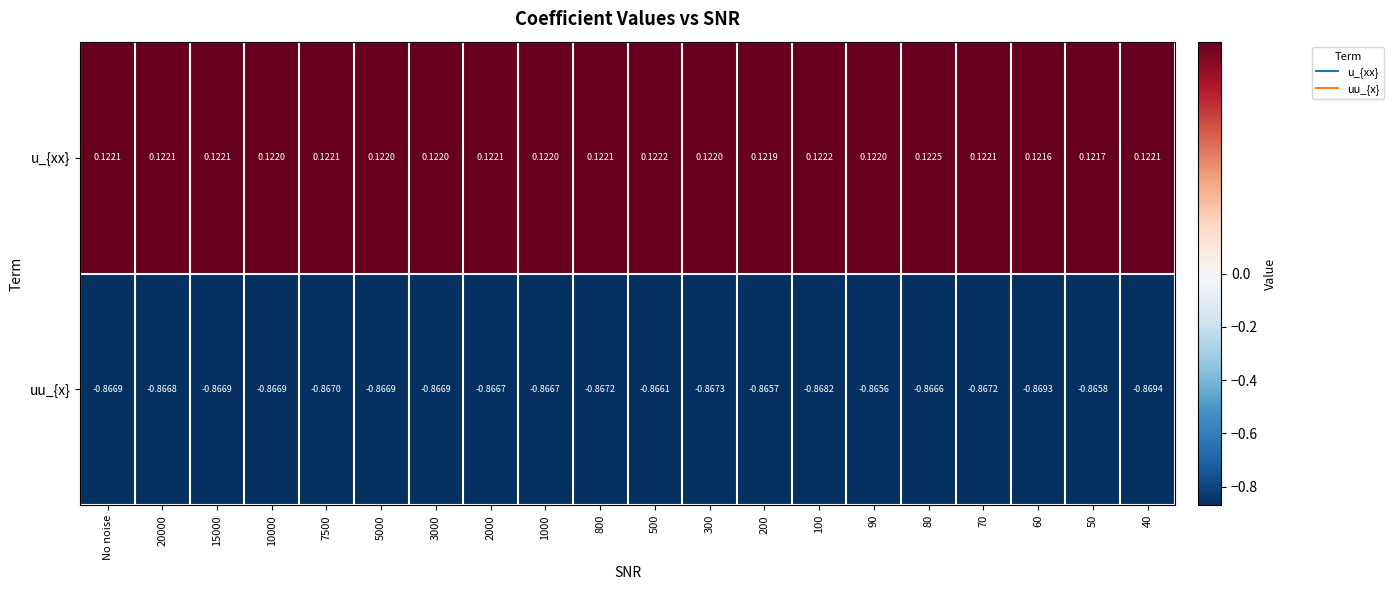

Rank the series at 100 from lowest to highest value.

uu_{x}, u_{xx}